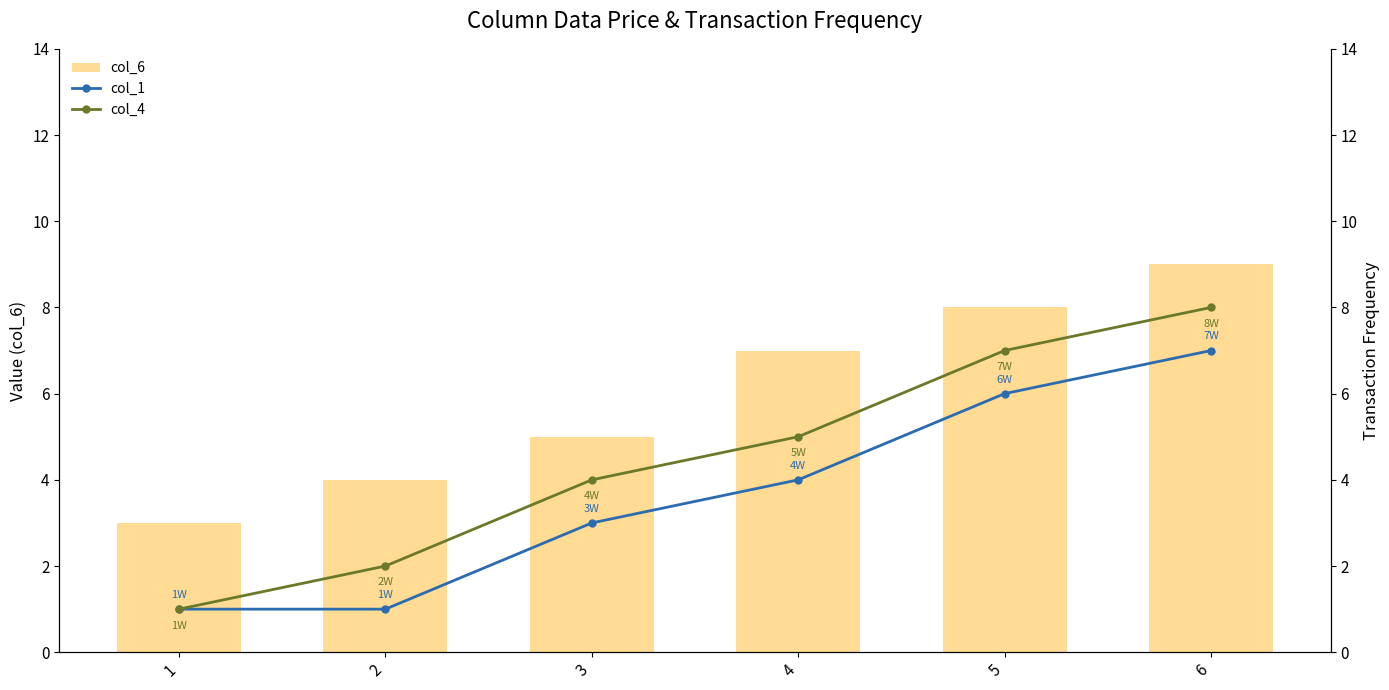

What are all the series names shown in the legend?

col_6, col_1, col_4